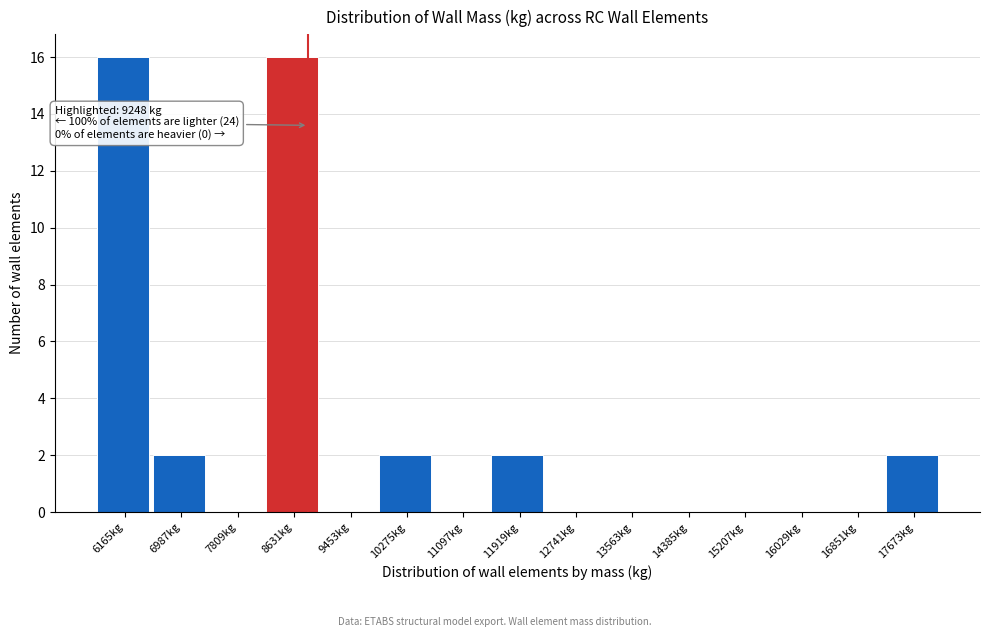

Reading left to right, extract all data points from this chart.

6165kg=16	6987kg=2	7809kg=0	8631kg=16	9453kg=0	10275kg=2	11097kg=0	11919kg=2	12741kg=0	13563kg=0	14385kg=0	15207kg=0	16029kg=0	16851kg=0	17673kg=2